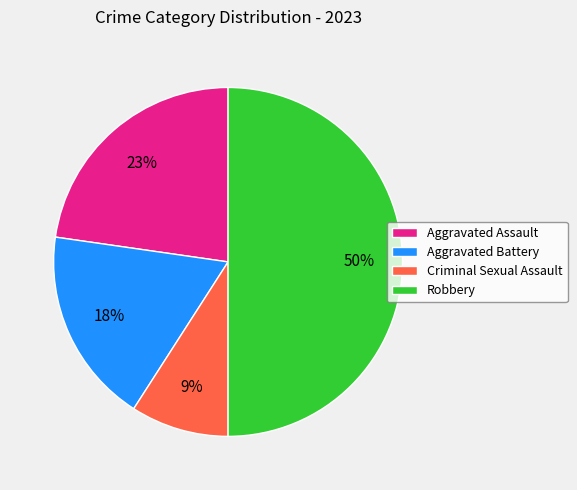

The Criminal Sexual Assault slice represents 9% of the pie. True or false?

True